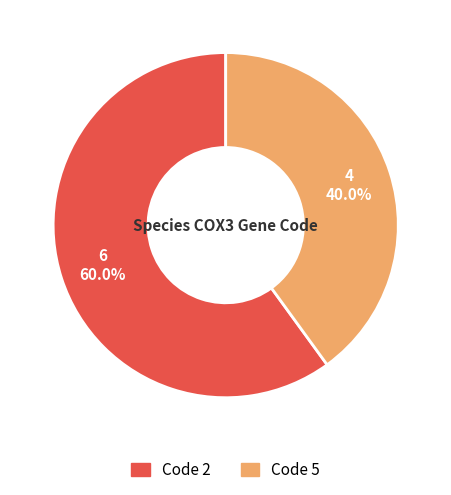

Is there a majority slice in this chart?

Yes